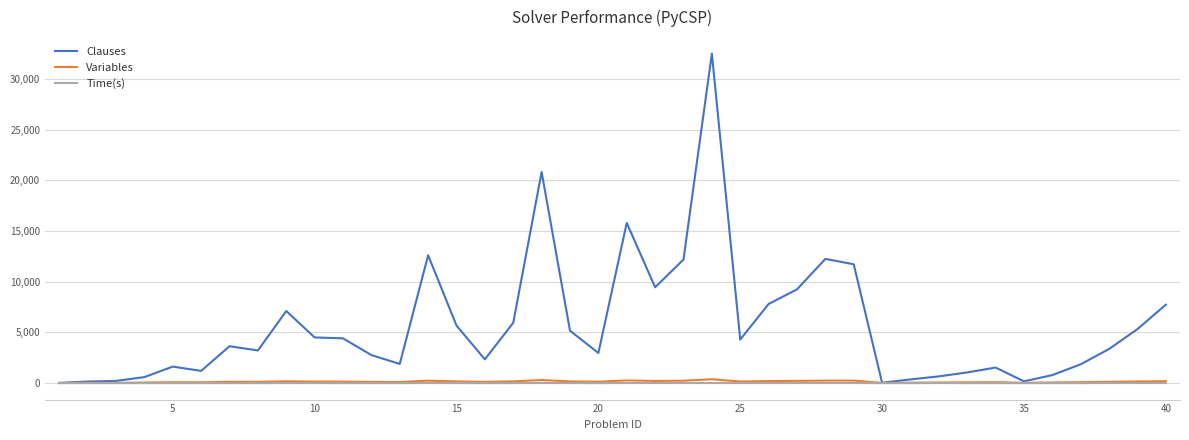

What is the sum of all Time(s) values?

229.7